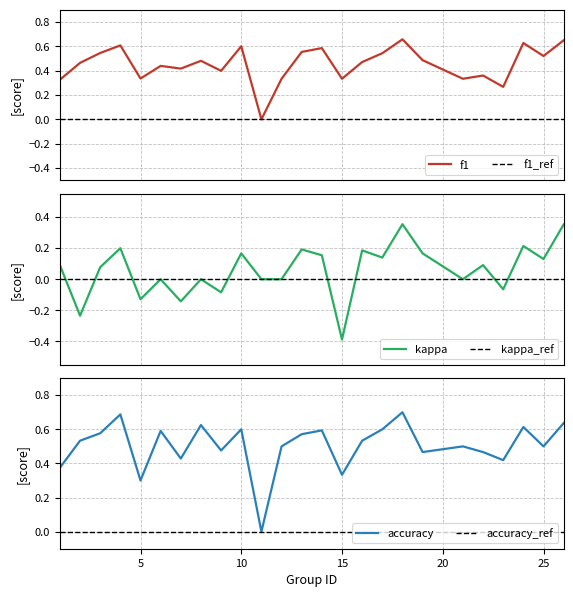

True or false: f1 has more than 1 points higher than both neighbors.

True